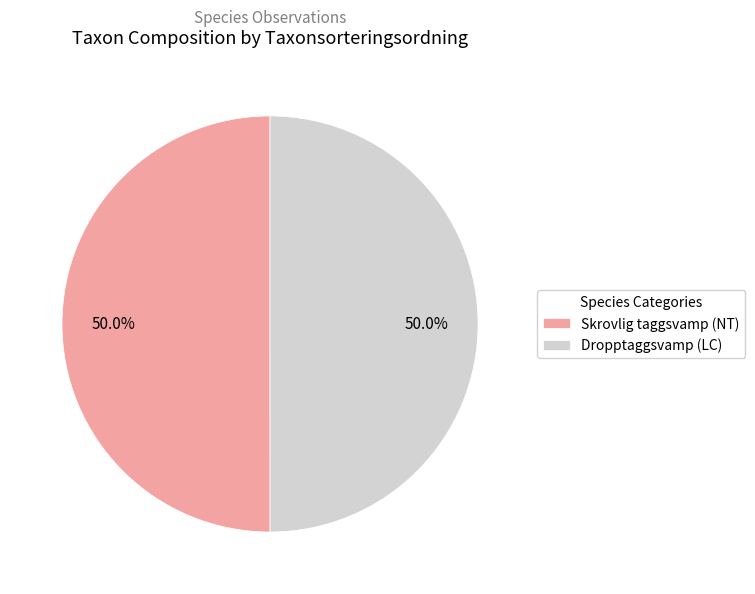

Count the number of slices in the pie.

2